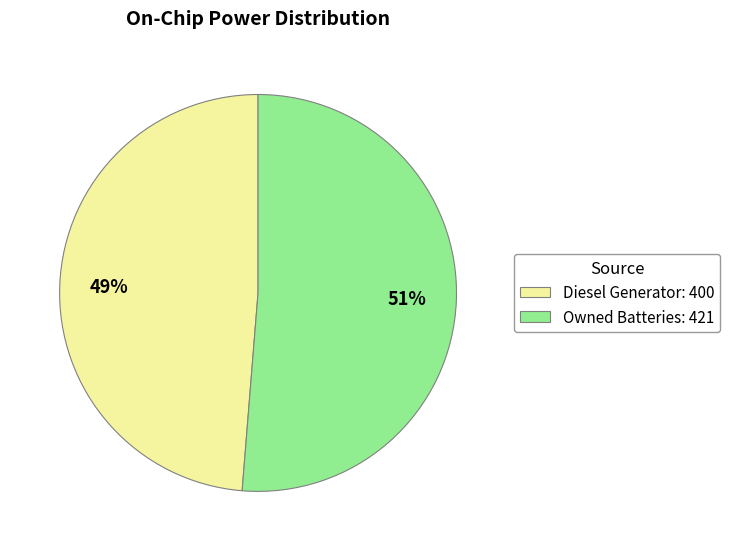

Which category has the smallest portion of the pie?

Diesel Generator: 400